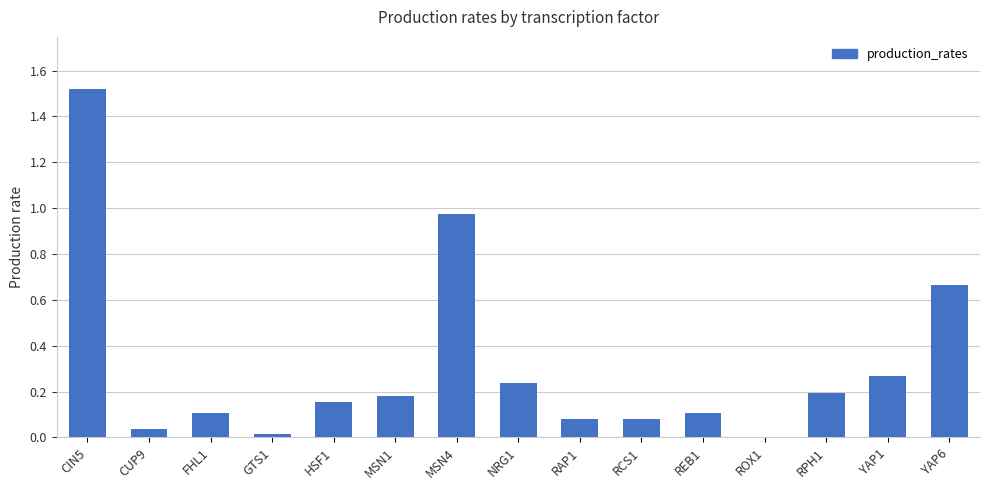

Are the bars grouped side by side (vs. stacked)?

No